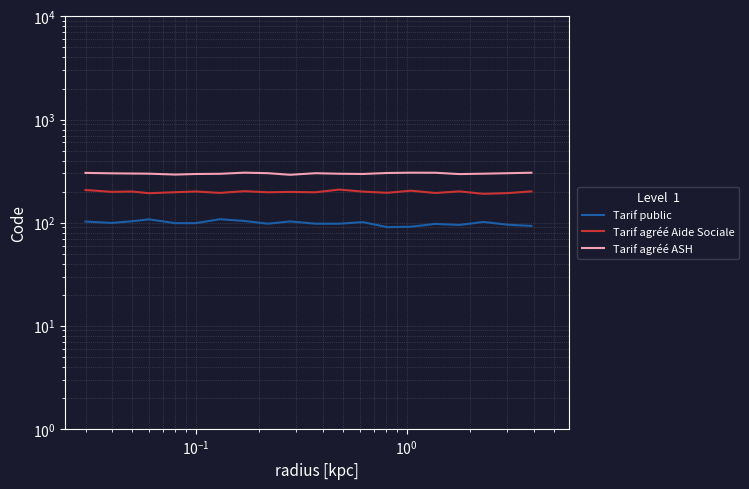

True or false: Tarif agréé ASH and Tarif agréé Aide Sociale cross at least once.

False